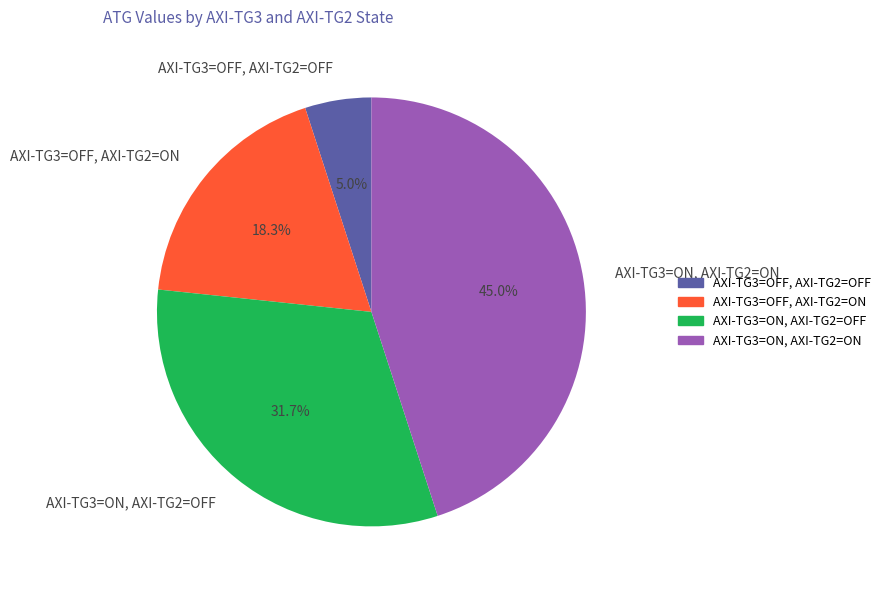

Which category has the biggest portion of the pie?

AXI-TG3=ON, AXI-TG2=ON